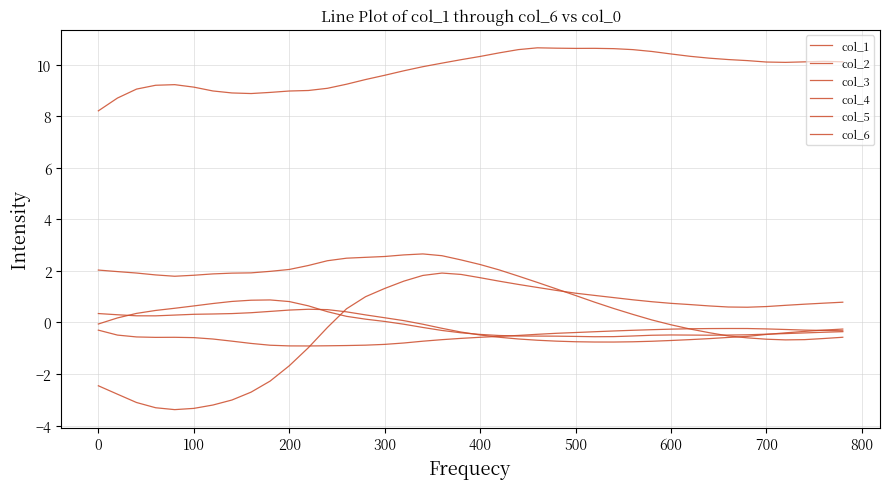

How many lines are shown in the chart?

6